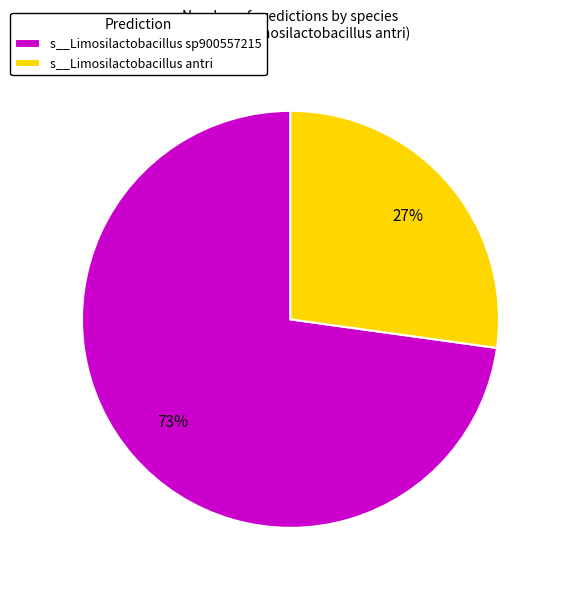

What is the smallest slice in the pie chart?

s__Limosilactobacillus antri